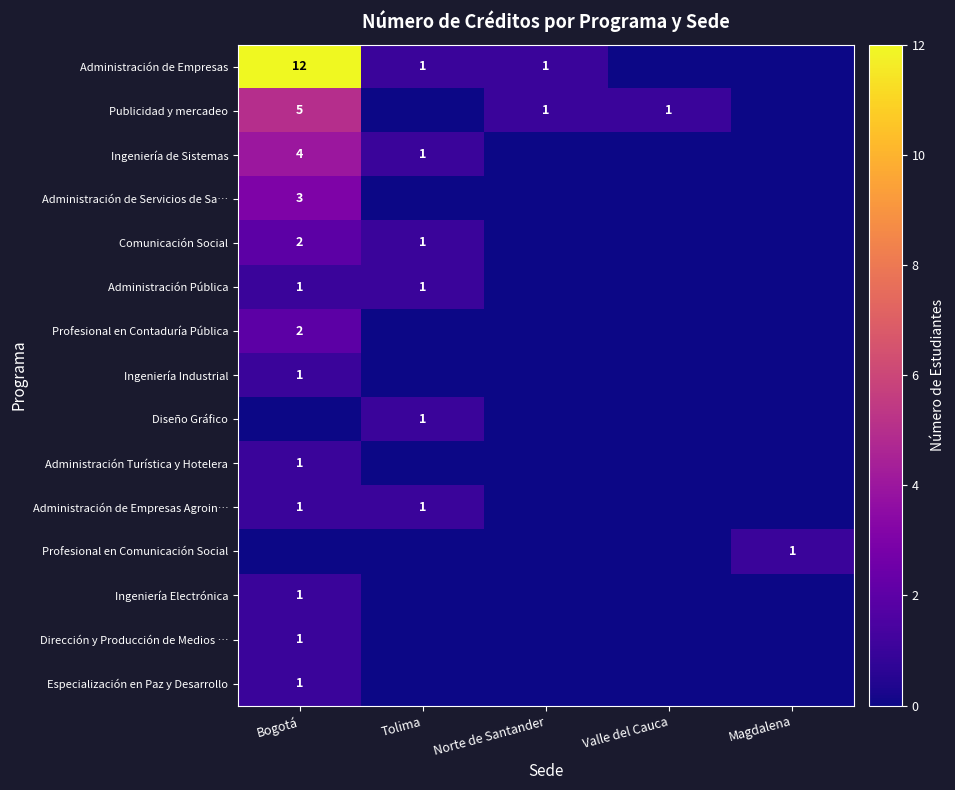

The value of Especialización en Paz y Desarrollo at Bogotá is 0. True or false?

False